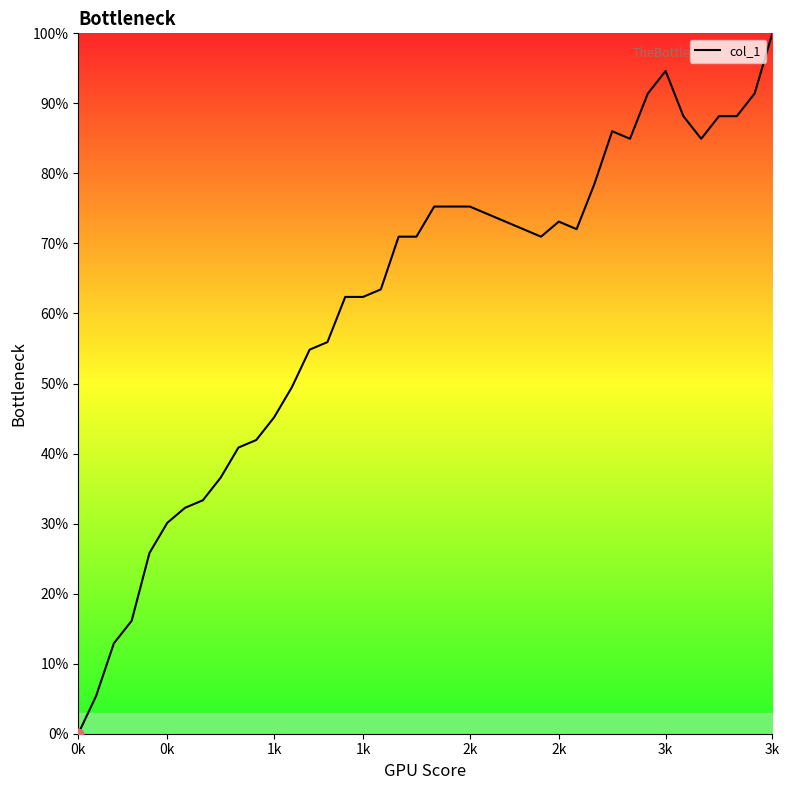

What is the greatest value displayed?

100.0